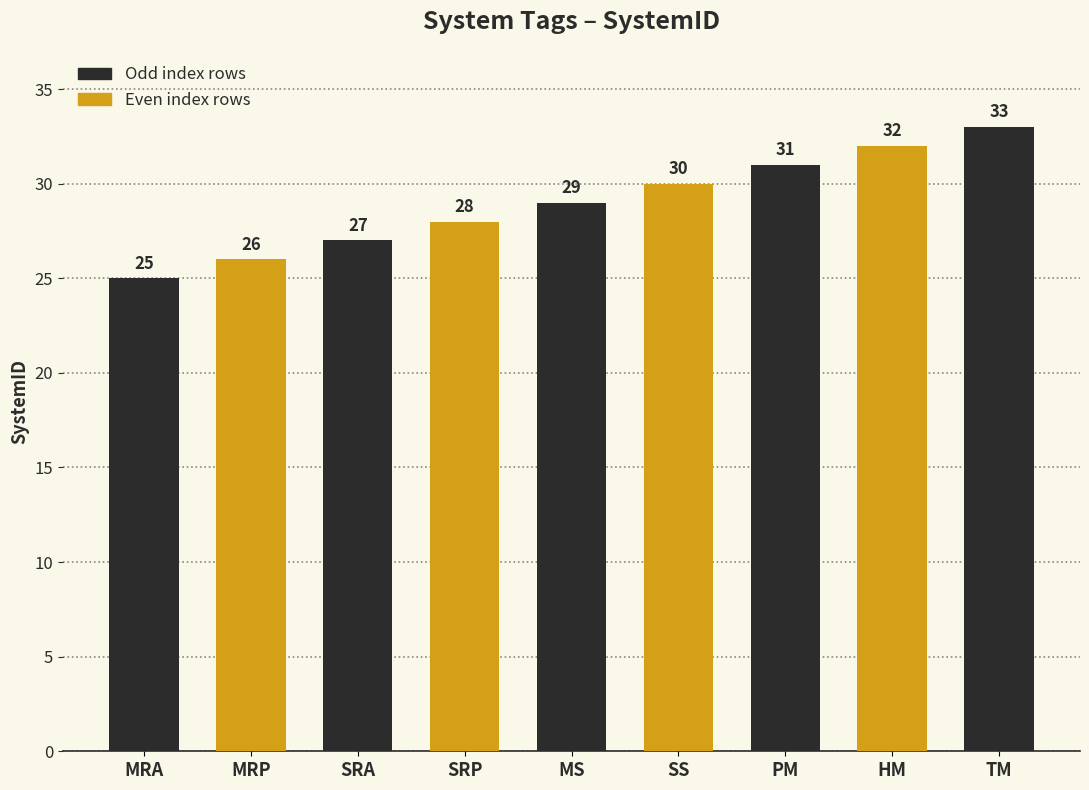

The chart shows a value of 30 at SS. True or false?

True